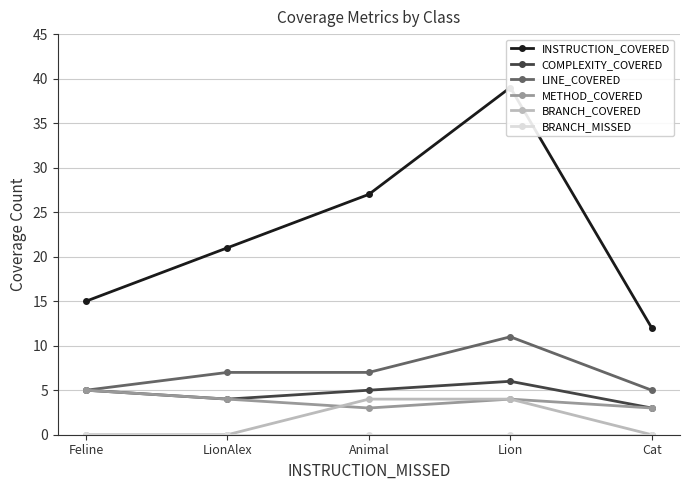

Does the chart display data point markers on the line(s)?

Yes